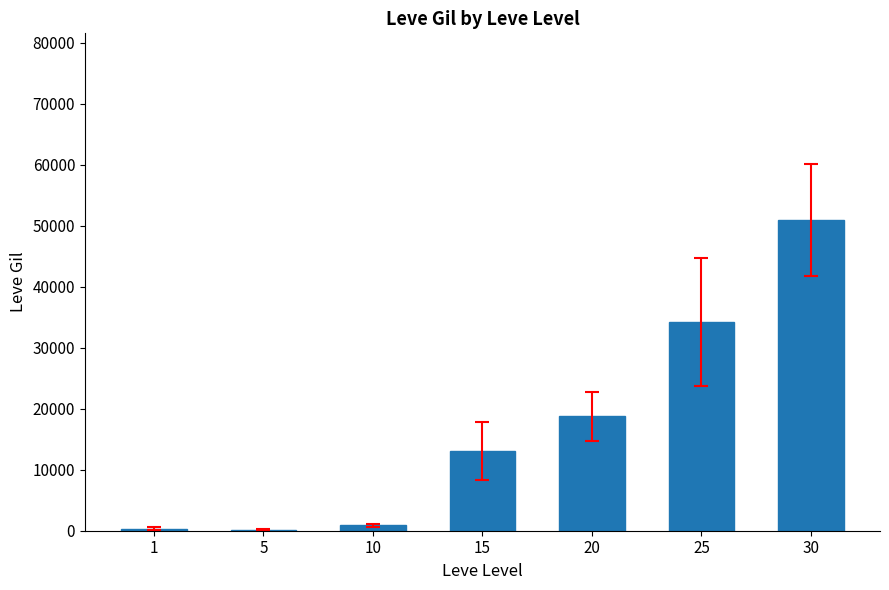

What is the sum of all values?

118356.2